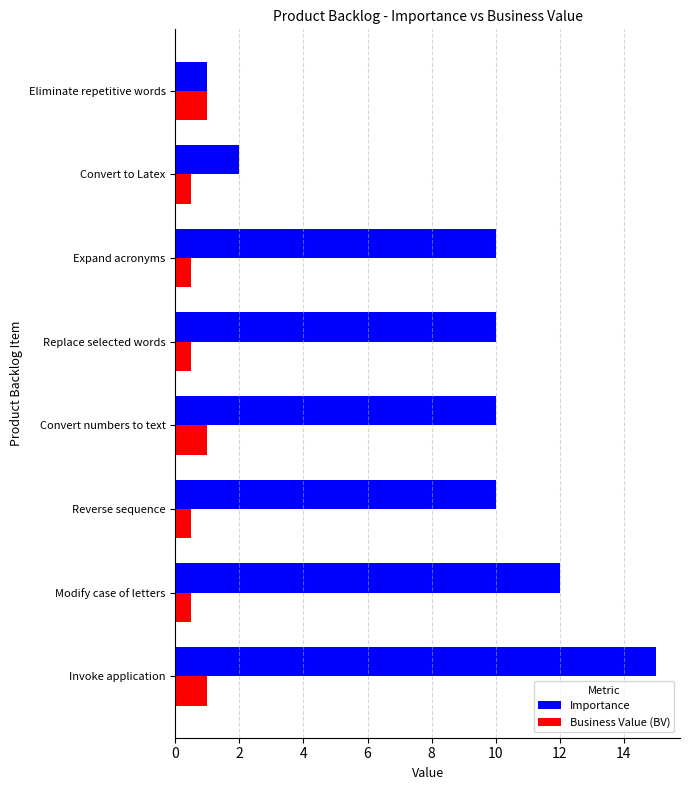

Which series has the largest total across all categories?

Importance